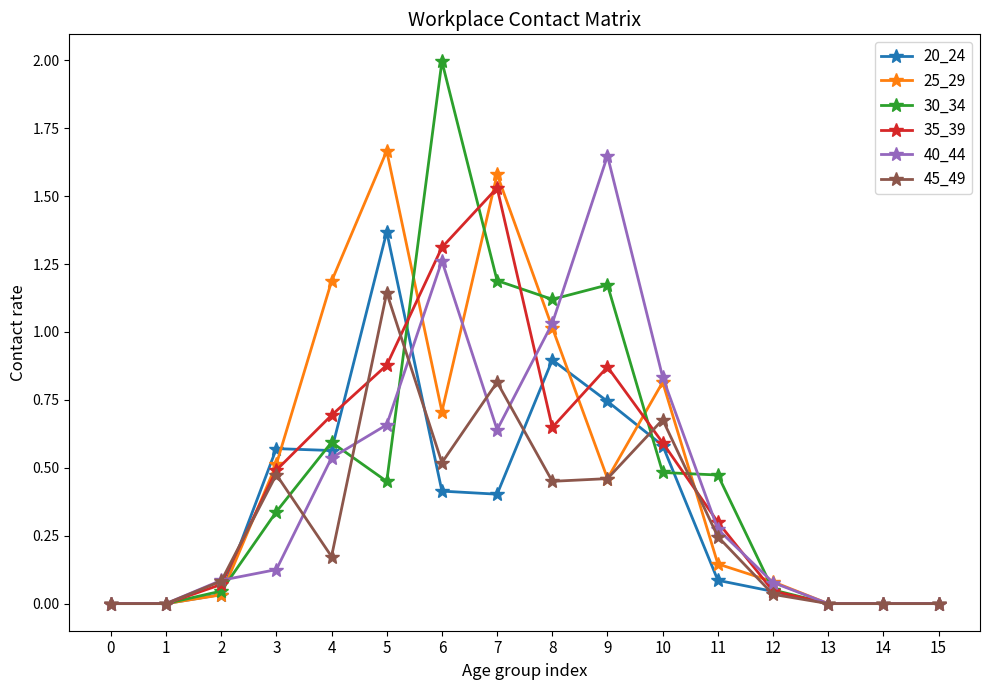

The value of 35_39 at 9 is 0.5. True or false?

False